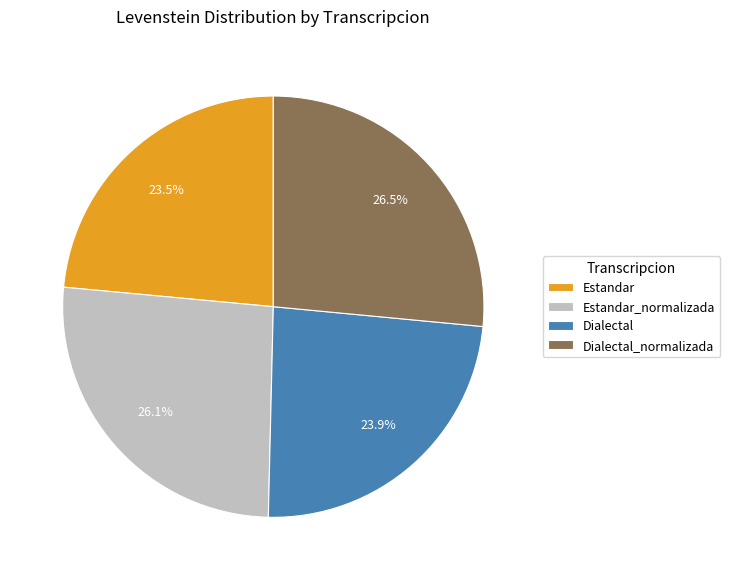

Does any single category account for the majority?

No